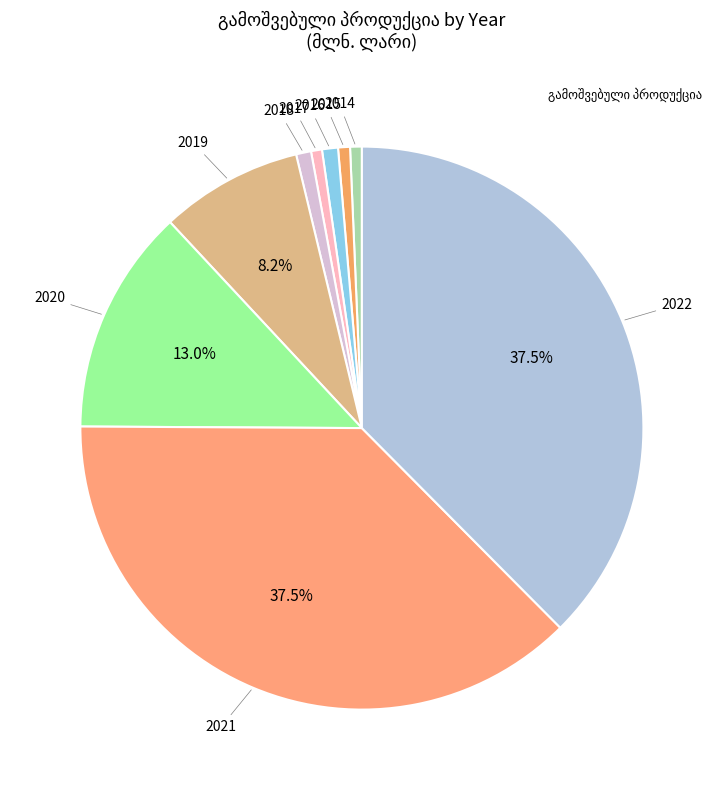

To the nearest percent, what is the difference between the largest and smallest slice percentages?

37%